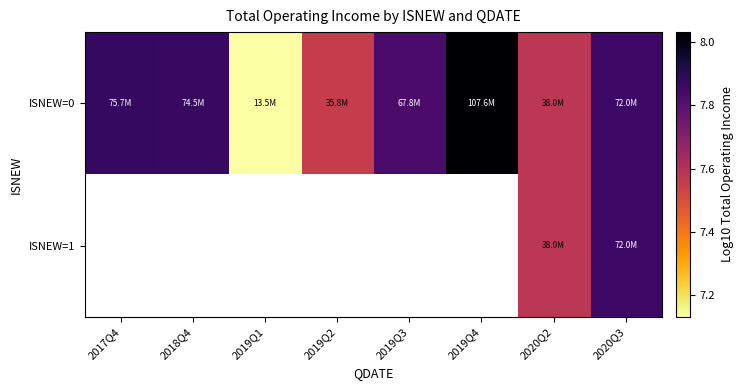

Which series has the largest range (max minus min)?

ISNEW=0